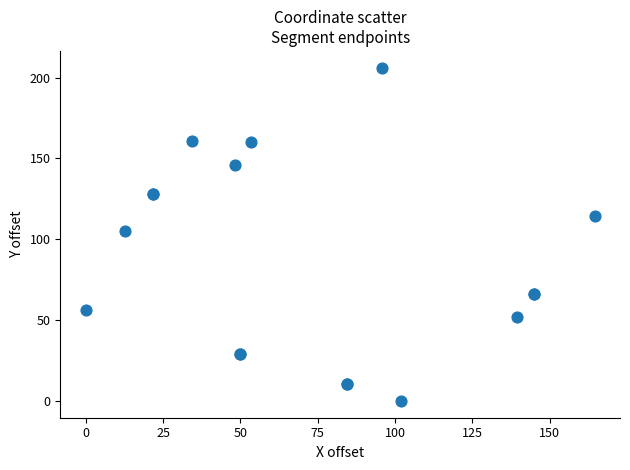

What Y value in the scatter plot is closest to 103?

105.3